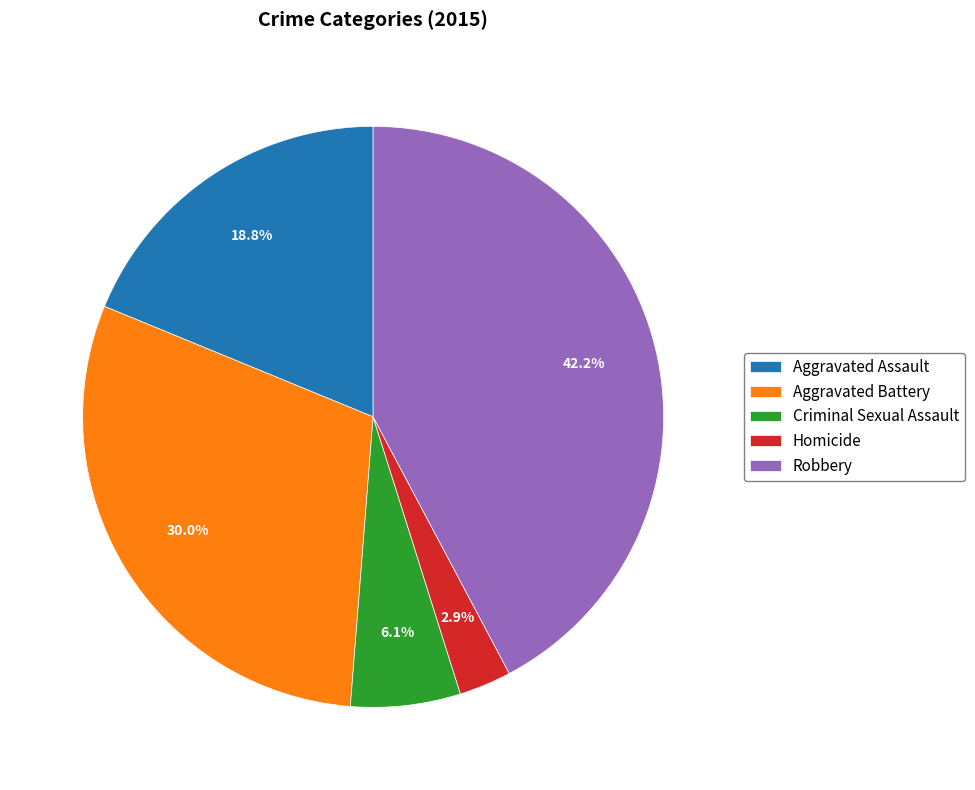

The Robbery slice represents 42% of the pie. True or false?

True